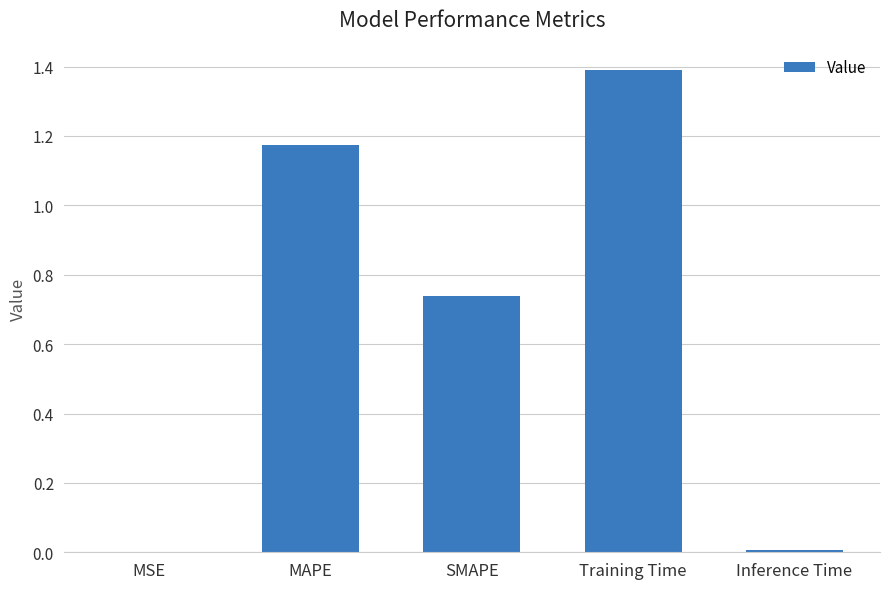

How many distinct data groups are displayed?

1